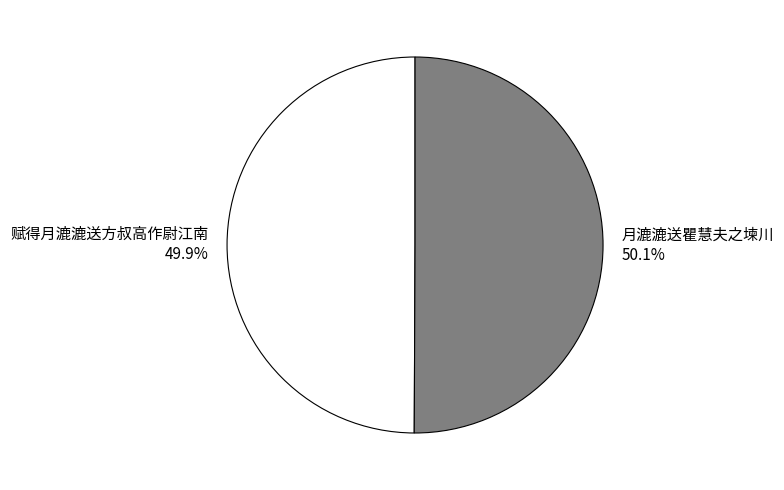

To the nearest percent, what is the average slice percentage?

50%